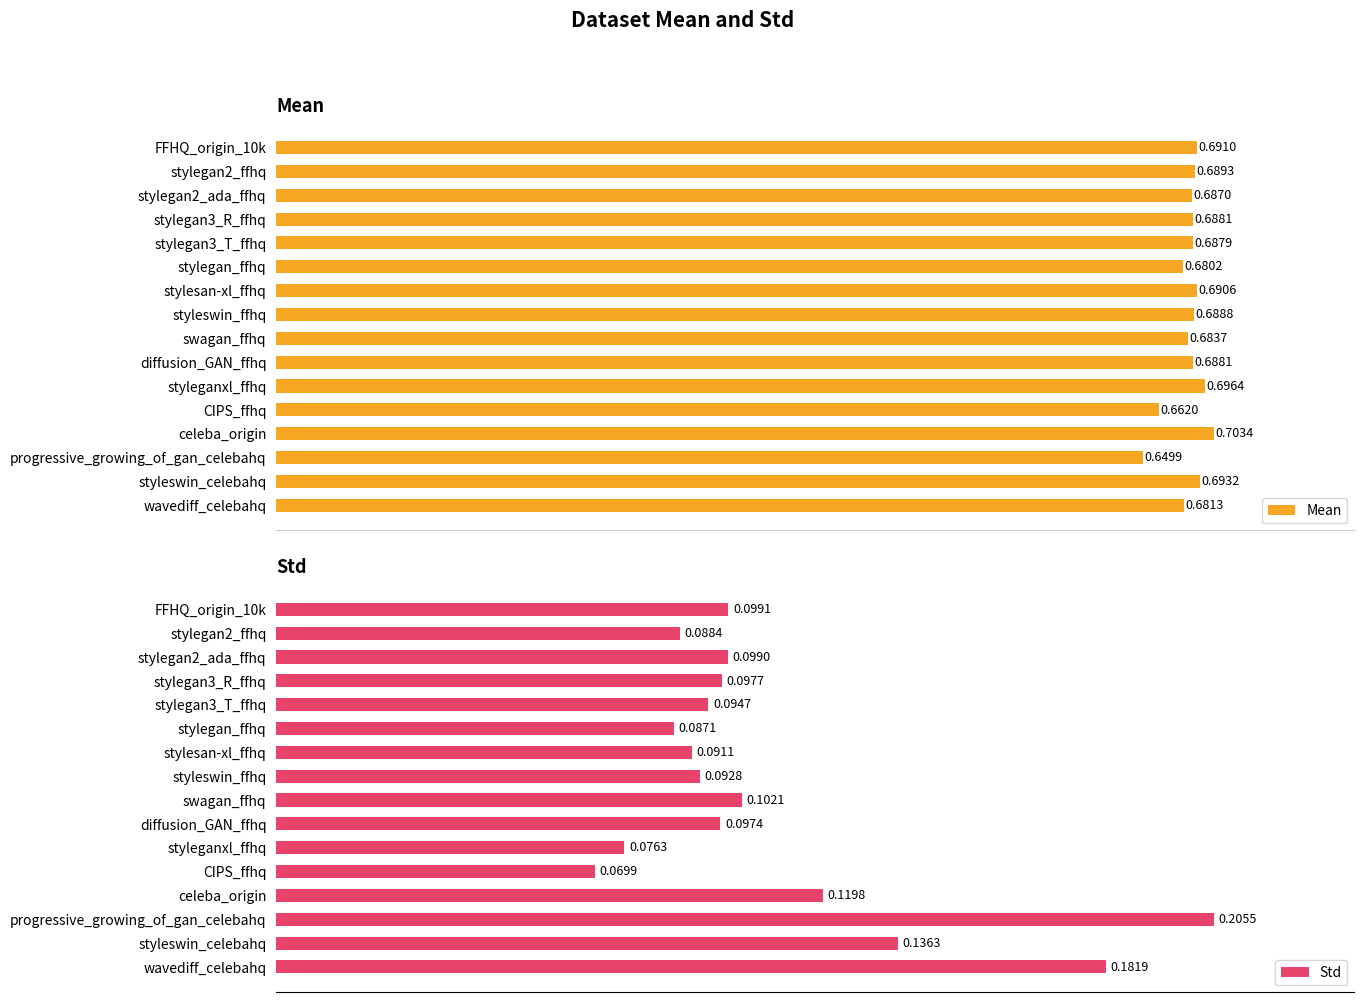

Does the chart contain any negative values?

No